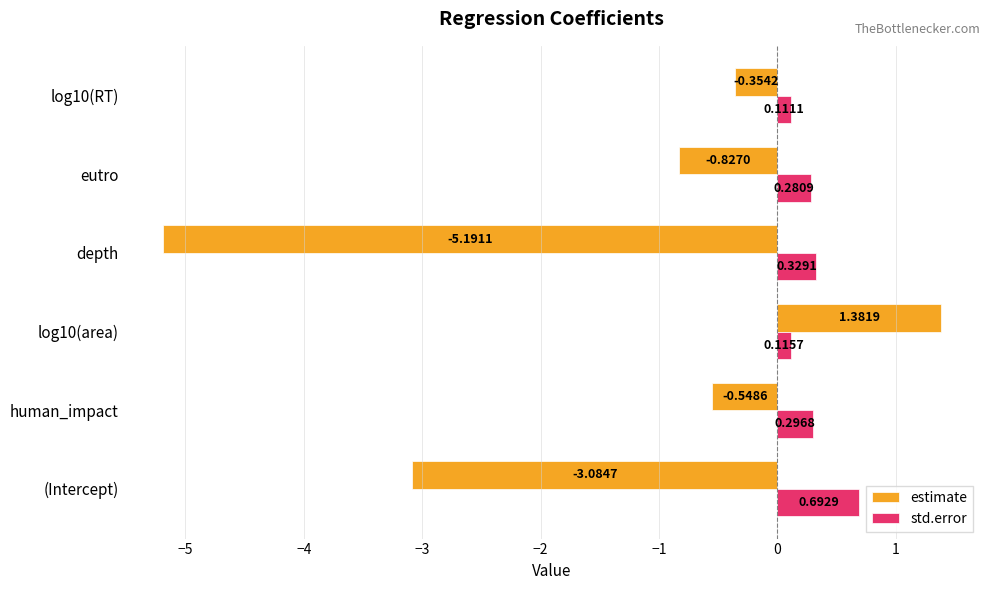

Which series has the largest total across all categories?

std.error